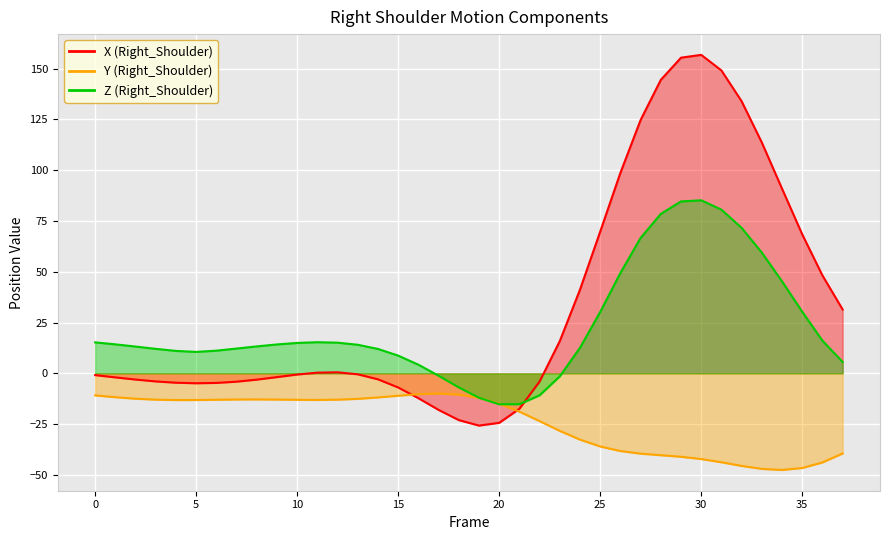

What is the value of the X (Right_Shoulder) point at the 35th from the left?

90.9